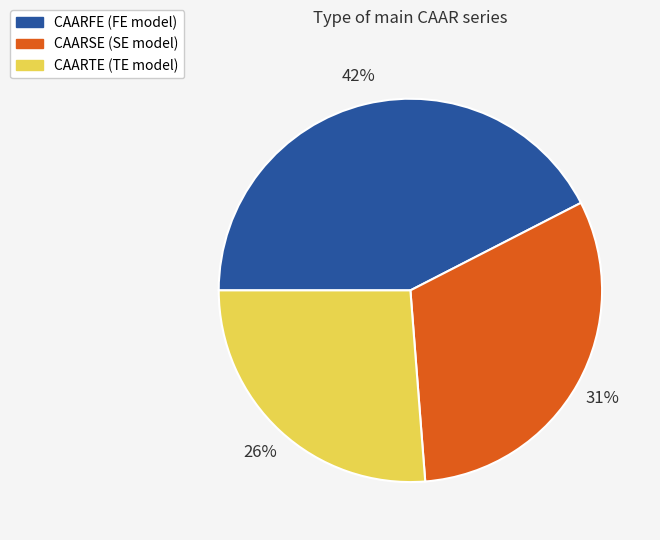

What is the ratio of the value at CAARTE to the value at CAARSE?

0.8